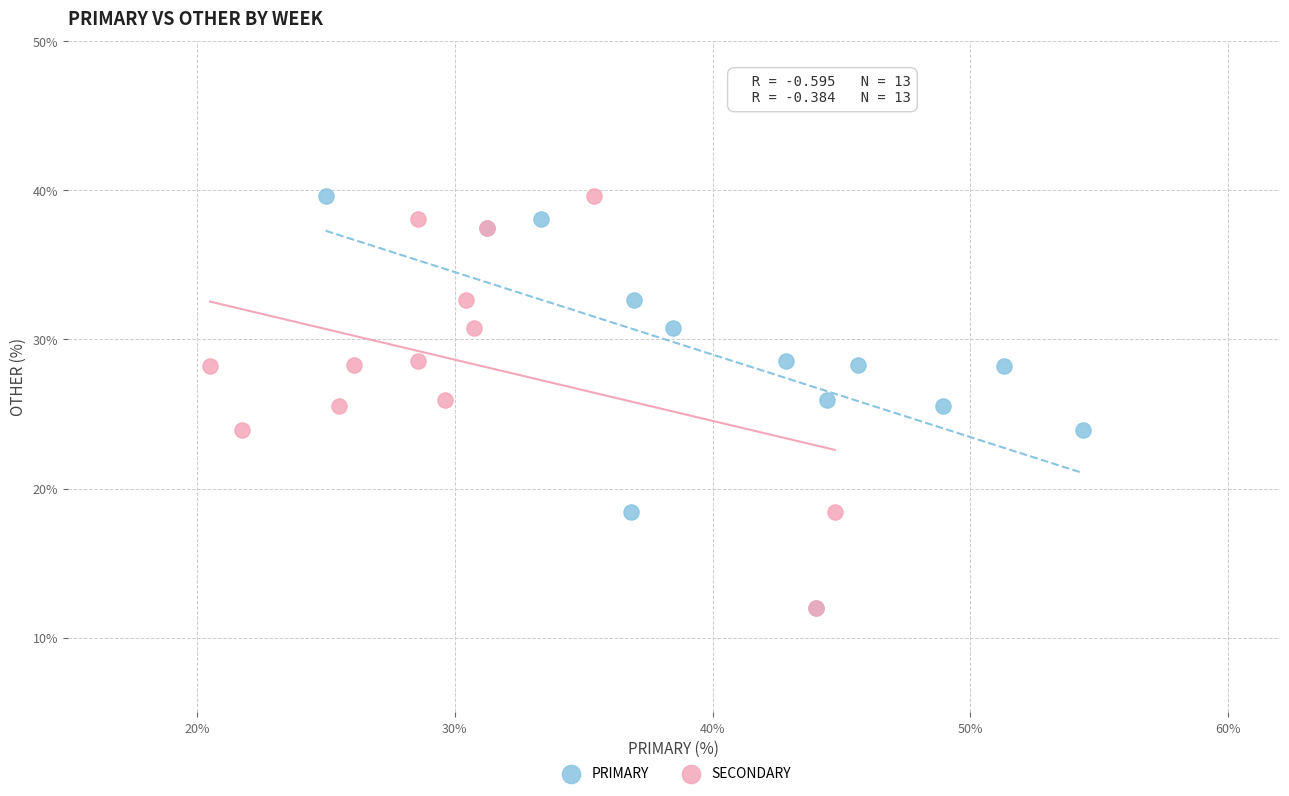

What are all the series names shown in the legend?

PRIMARY, SECONDARY